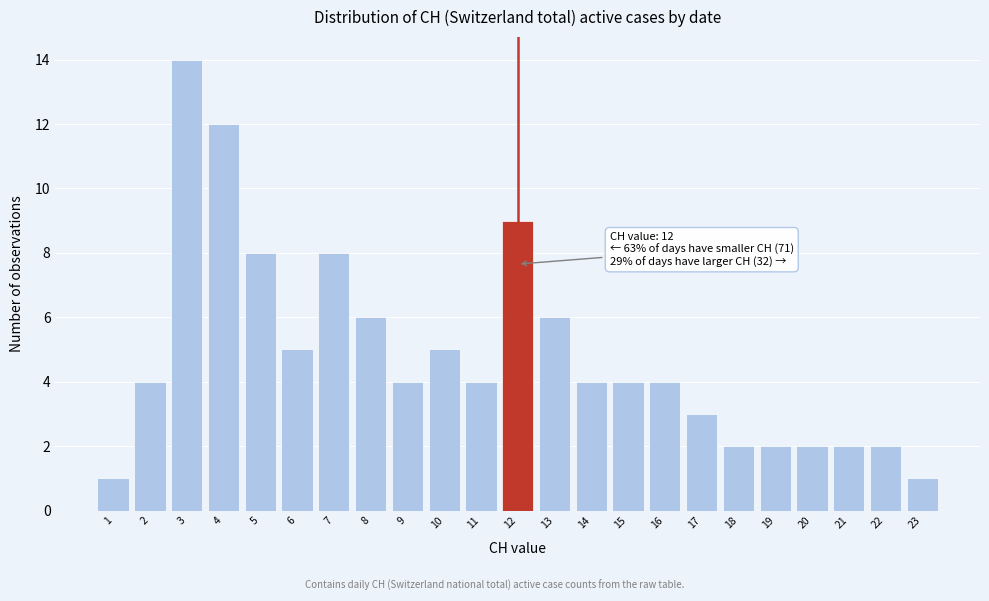

Which range on the x-axis has the tallest bar?

2.5 to 3.5